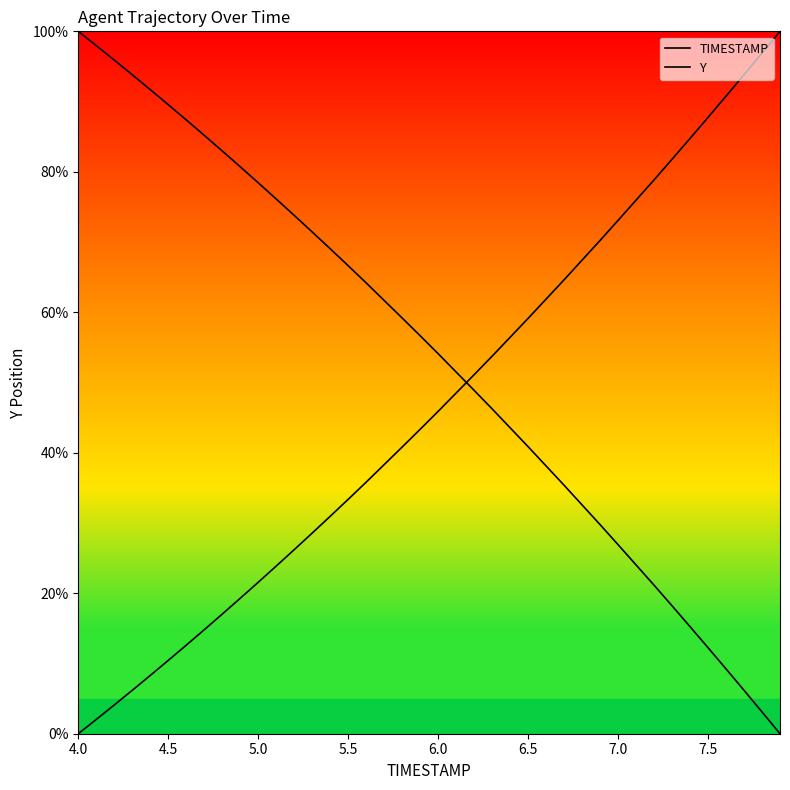

True or false: Y has a value of 121.5 at 7.0.

False